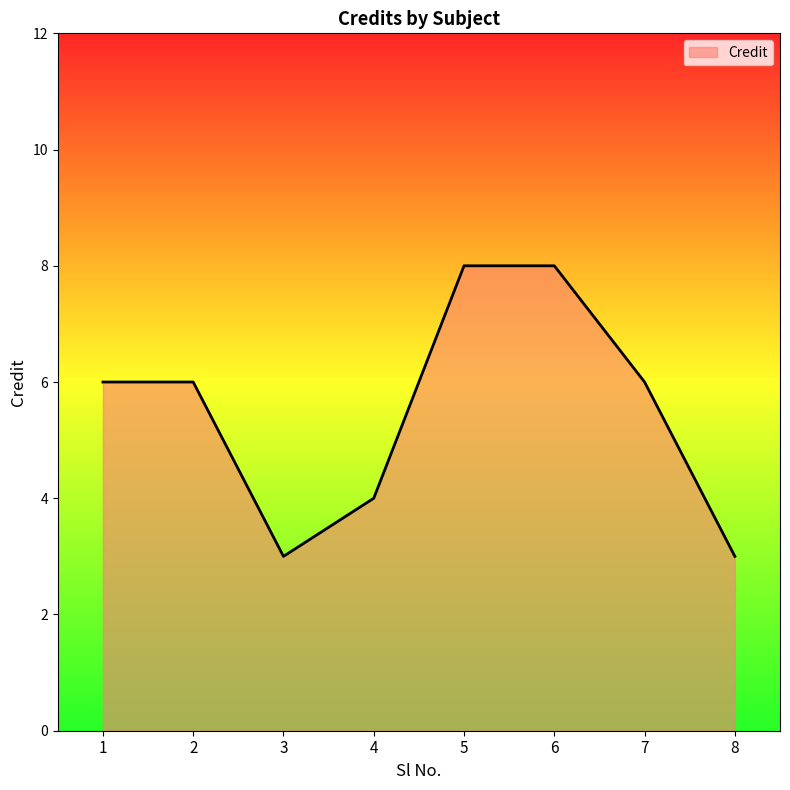

Where is the first local minimum?

3